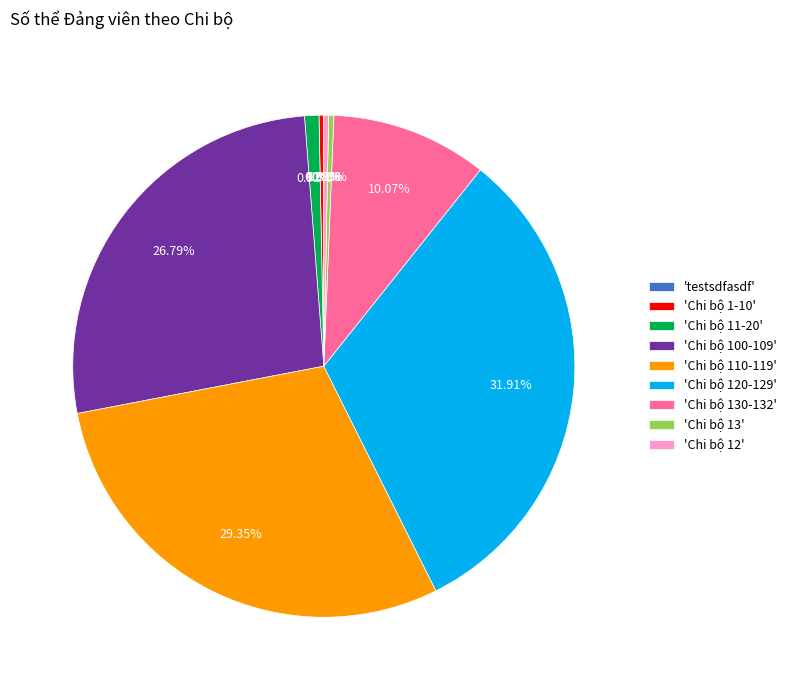

Which has a higher value, 'Chi bộ 100-109' or 'Chi bộ 13'?

'Chi bộ 100-109'